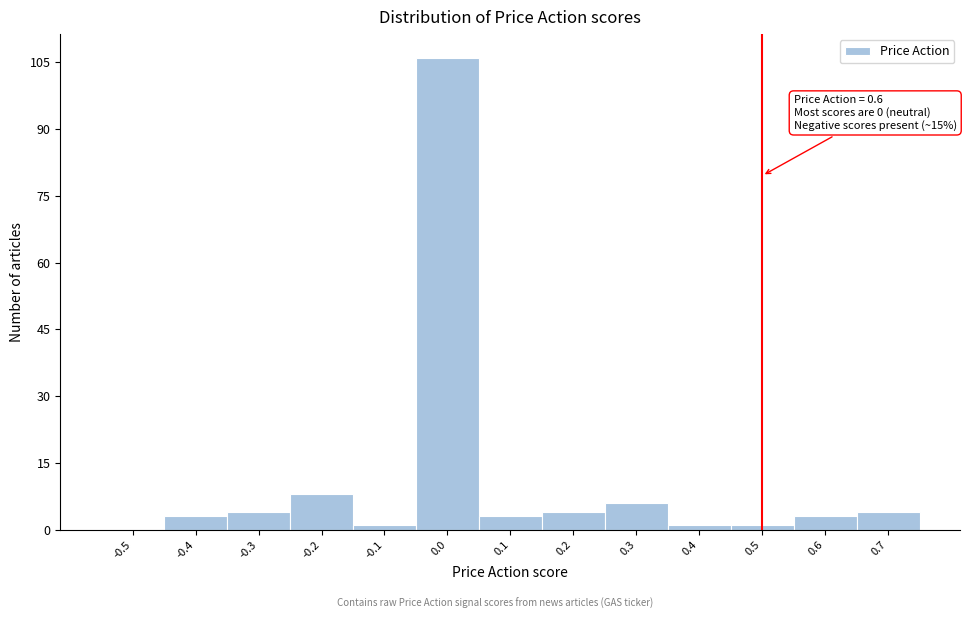

Reading right to left, what are all the values shown in this chart?

0.7=4	0.6=3	0.5=1	0.4=1	0.3=6	0.2=4	0.1=3	0.0=106	-0.1=1	-0.2=8	-0.3=4	-0.4=3	-0.5=0